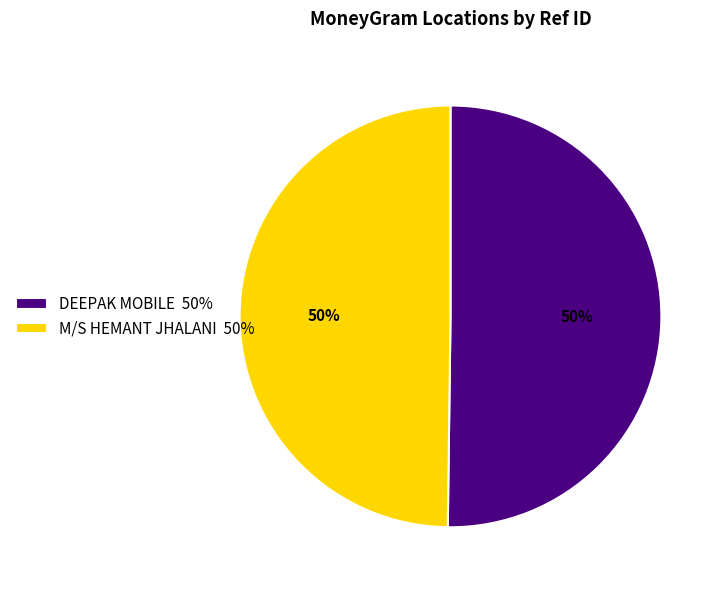

To the nearest percent, what is the average slice percentage?

50%